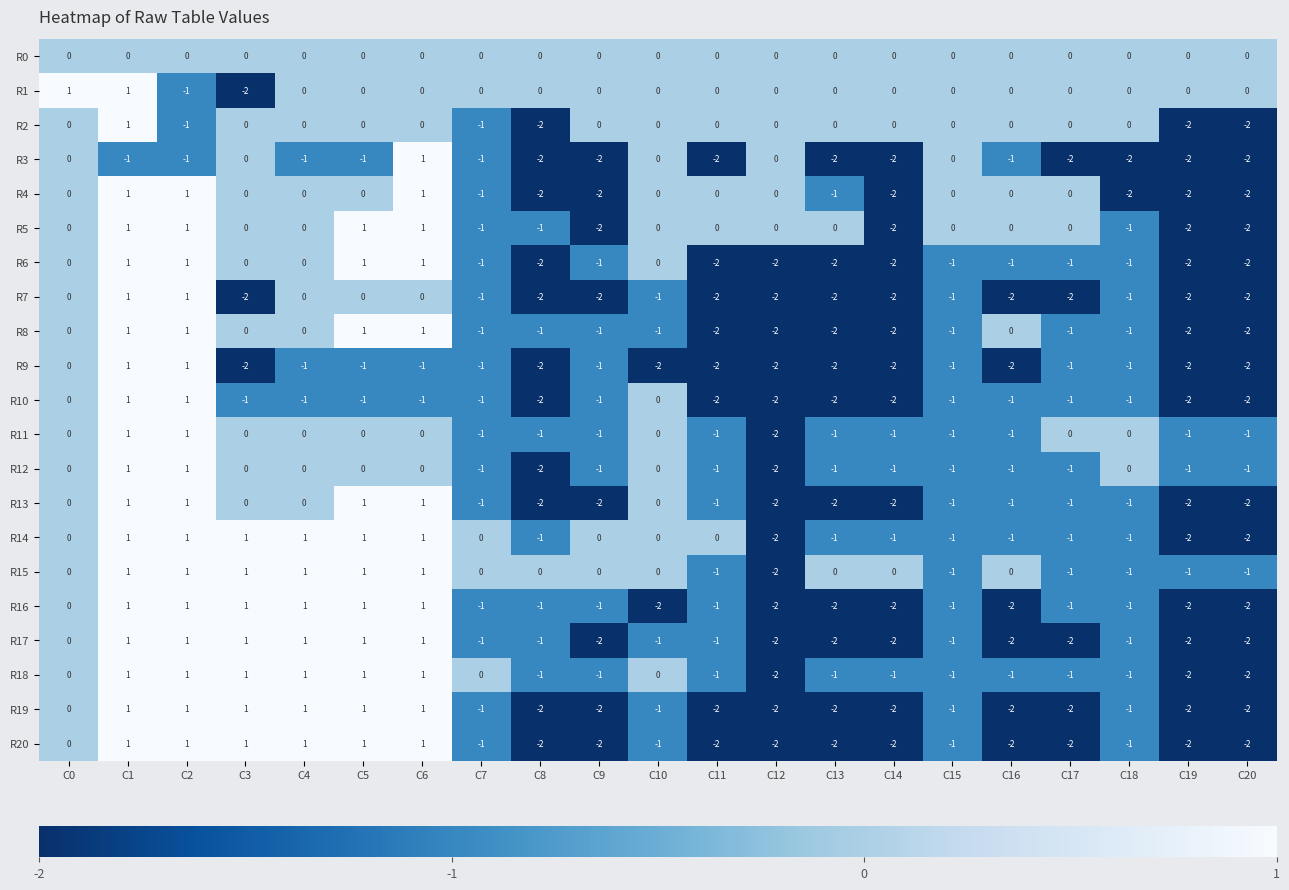

What is the total value across all series at C0?

1